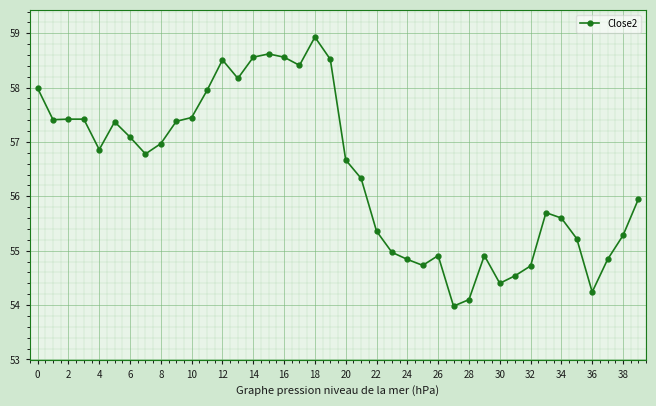

What is the value of the 24th point from the left?

55.0